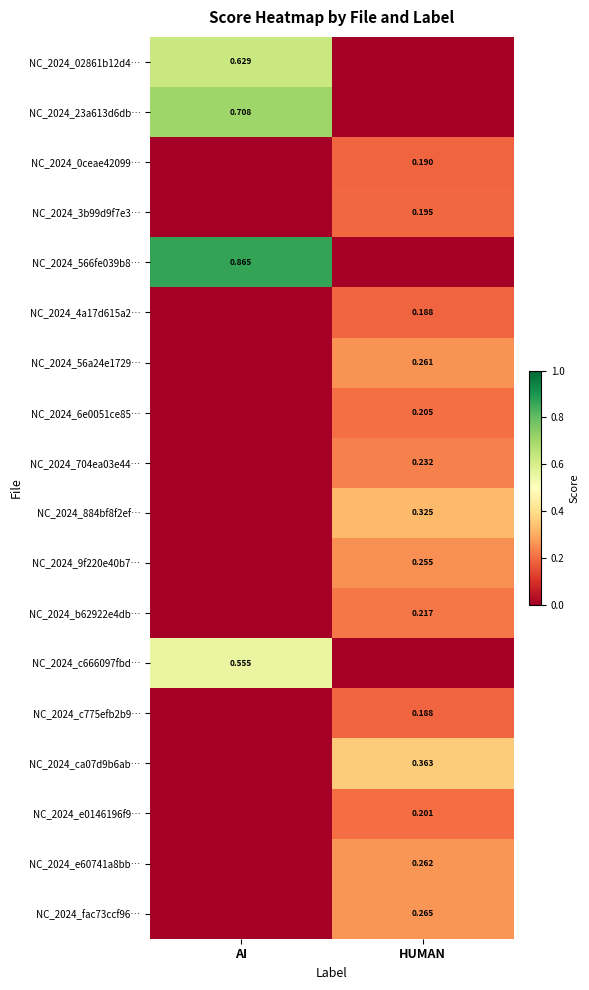

Which category has the highest value in the NC_2024_e0146196f9… series?

HUMAN